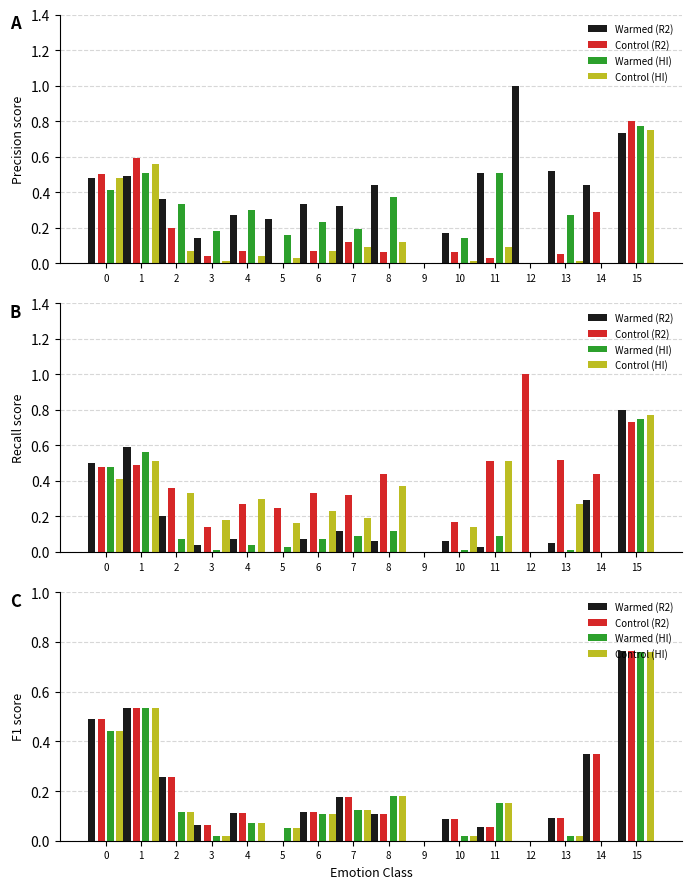

Are the bars horizontal?

No